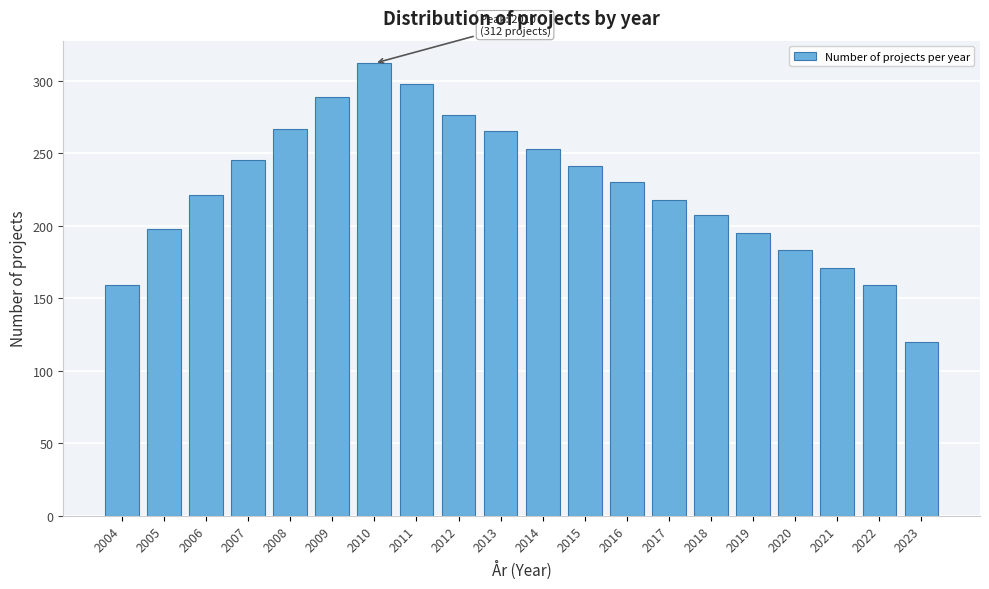

Reading left to right, what are all the values shown in this chart?

159	198	221	245	267	289	312	298	276	265	253	241	230	218	207	195	183	171	159	120